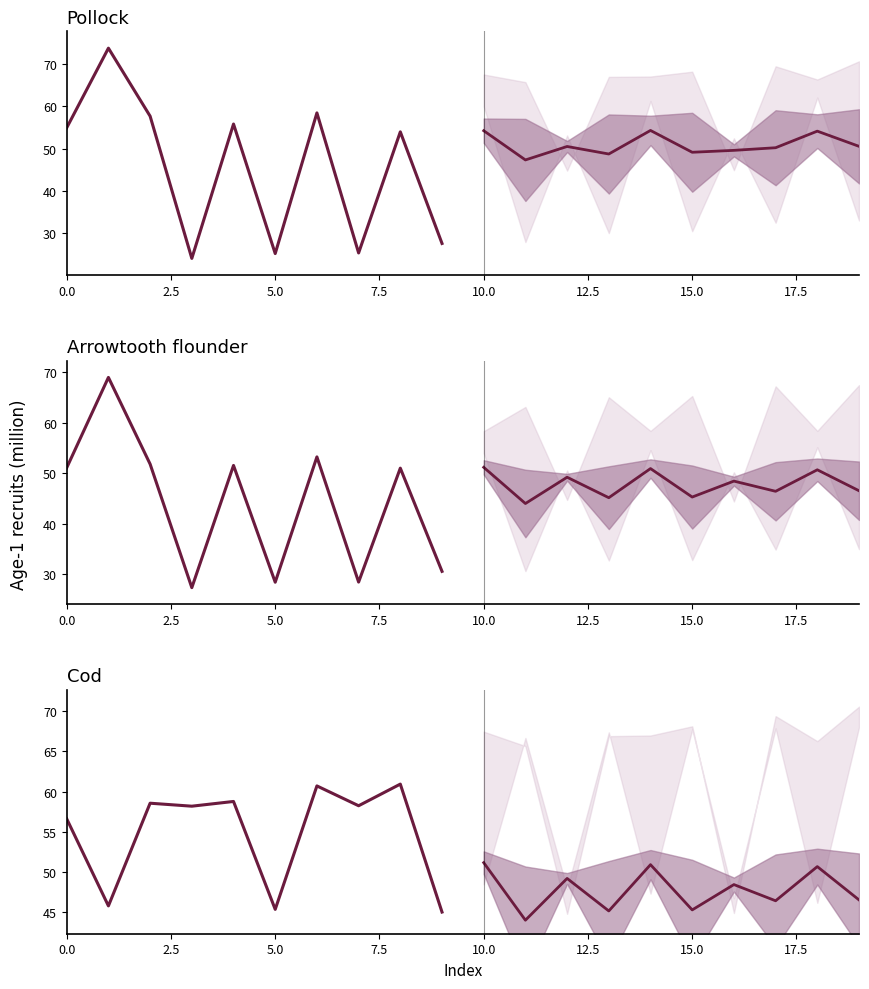

What is the sum of the Projection median values at 10.0 and 2.5?

94.9